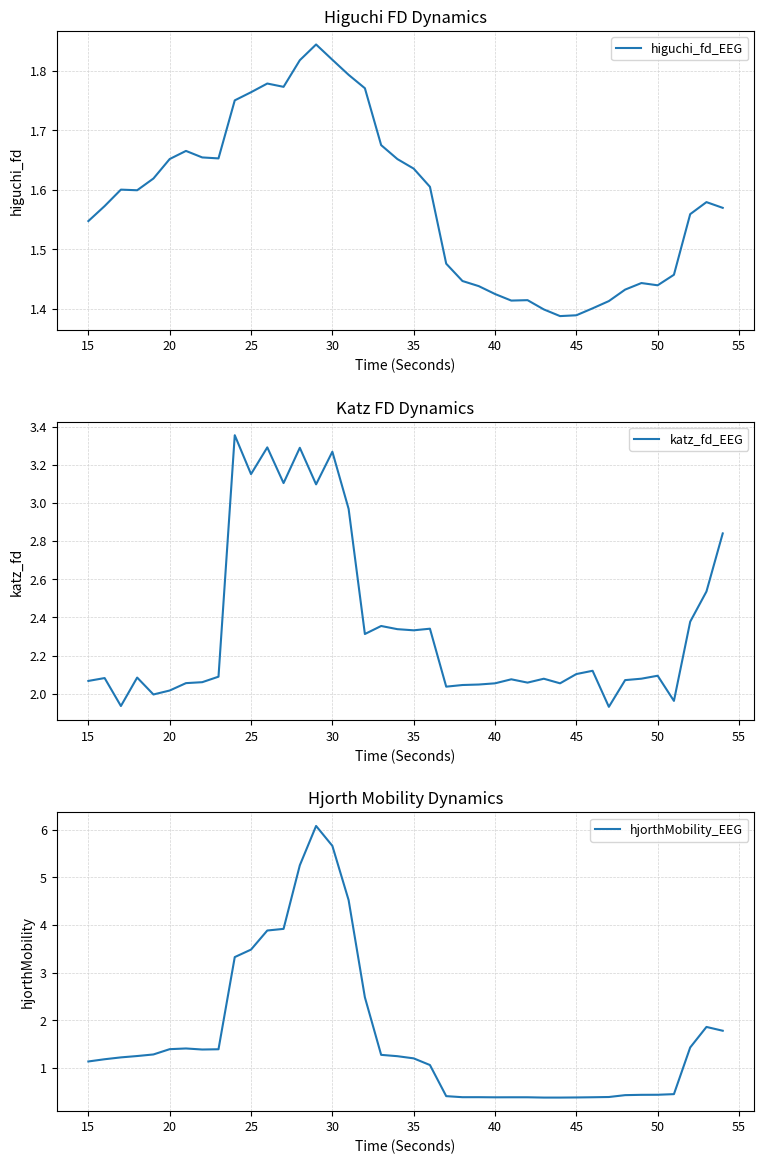

Reading right to left, what are all the values shown in this chart?

higuchi_fd_EEG: 1.6	1.6	1.6	1.5	1.4	1.4	1.4	1.4	1.4	1.4	1.4	1.4	1.4	1.4	1.4	1.4	1.4	1.5	1.6	1.6	1.7	1.7	1.8	1.8	1.8	1.8	1.8	1.8	1.8	1.8	1.8	1.7	1.7	1.7	1.7	1.6	1.6	1.6	1.6	1.5
katz_fd_EEG: 2.8	2.5	2.4	2.0	2.1	2.1	2.1	1.9	2.1	2.1	2.1	2.1	2.1	2.1	2.1	2.0	2.0	2.0	2.3	2.3	2.3	2.4	2.3	3.0	3.3	3.1	3.3	3.1	3.3	3.2	3.4	2.1	2.1	2.1	2.0	2.0	2.1	1.9	2.1	2.1
hjorthMobility_EEG: 1.8	1.9	1.4	0.5	0.4	0.4	0.4	0.4	0.4	0.4	0.4	0.4	0.4	0.4	0.4	0.4	0.4	0.4	1.1	1.2	1.2	1.3	2.5	4.5	5.7	6.1	5.3	3.9	3.9	3.5	3.3	1.4	1.4	1.4	1.4	1.3	1.2	1.2	1.2	1.1